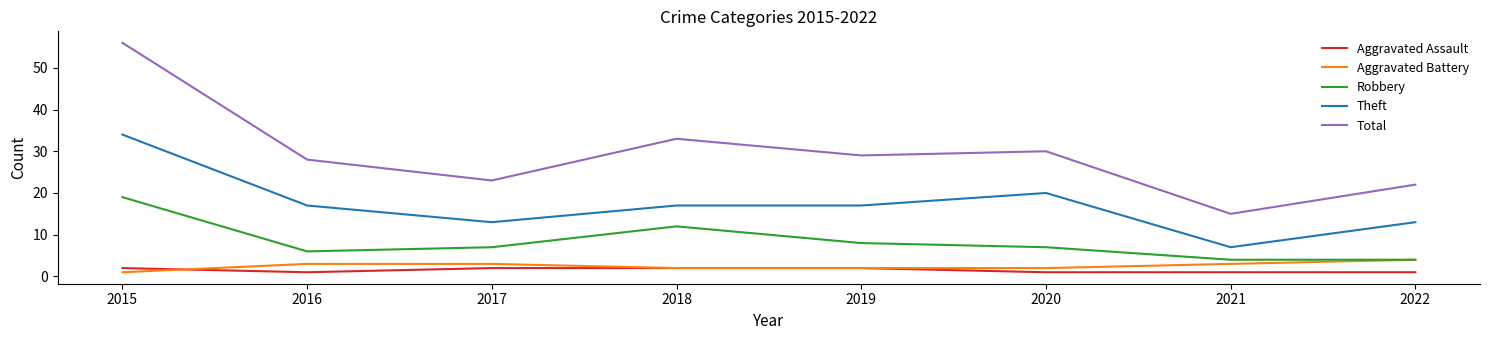

True or false: Theft has a value of 17 at 2019.

True